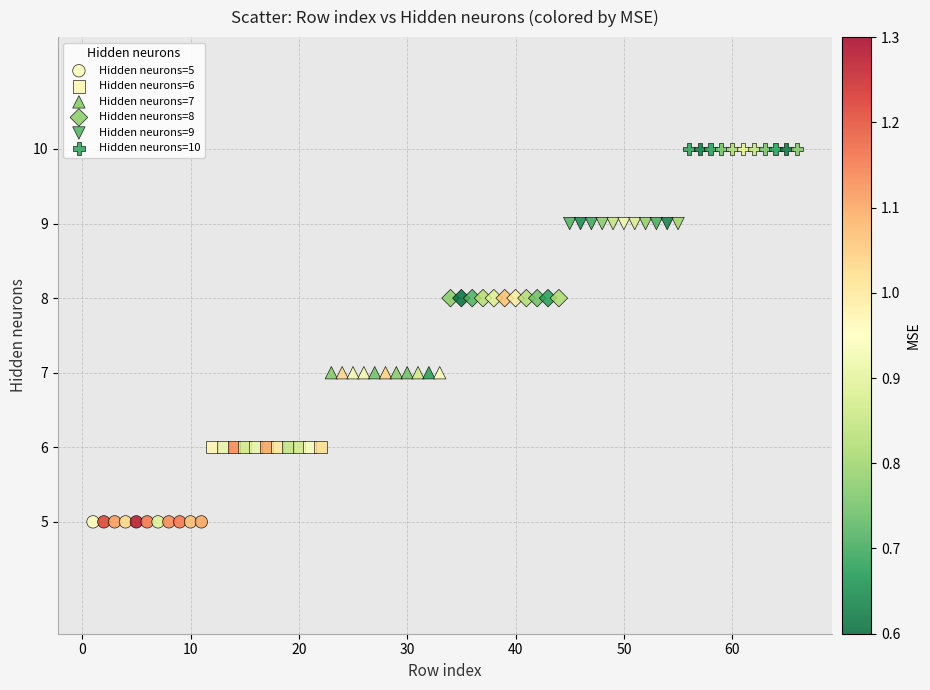

Which series reaches the minimum Y coordinate?

Hidden neurons=5